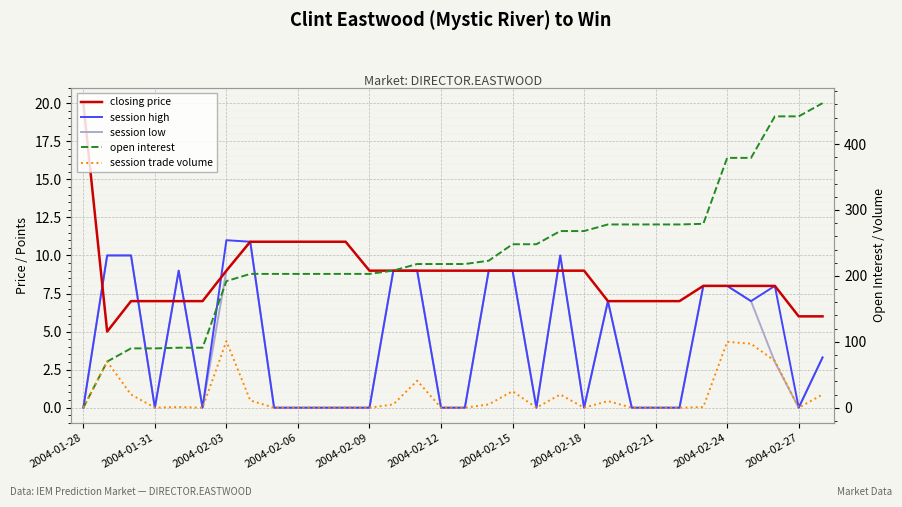

What is the sum of the session high values at 29 and 2004-02-15?

19.0